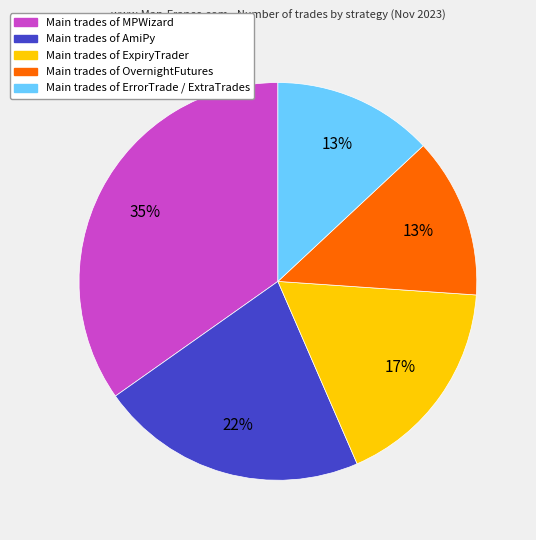

How many slices are in this pie chart?

5